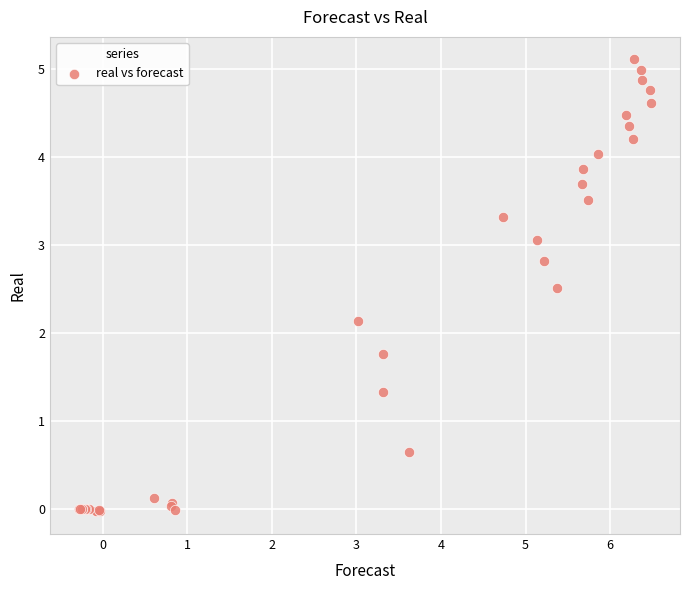

What Y value in the scatter plot is closest to 2?

2.1